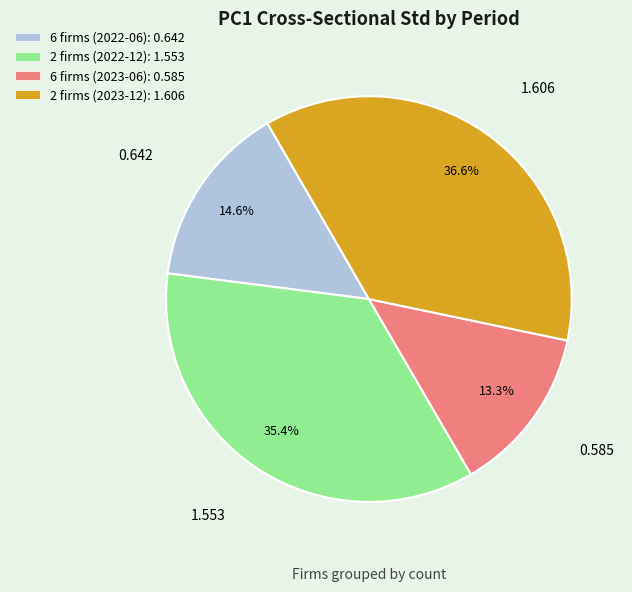

Rank the categories by value from highest to lowest.

2 firms (2023-12), 2 firms (2022-12), 6 firms (2022-06), 6 firms (2023-06)